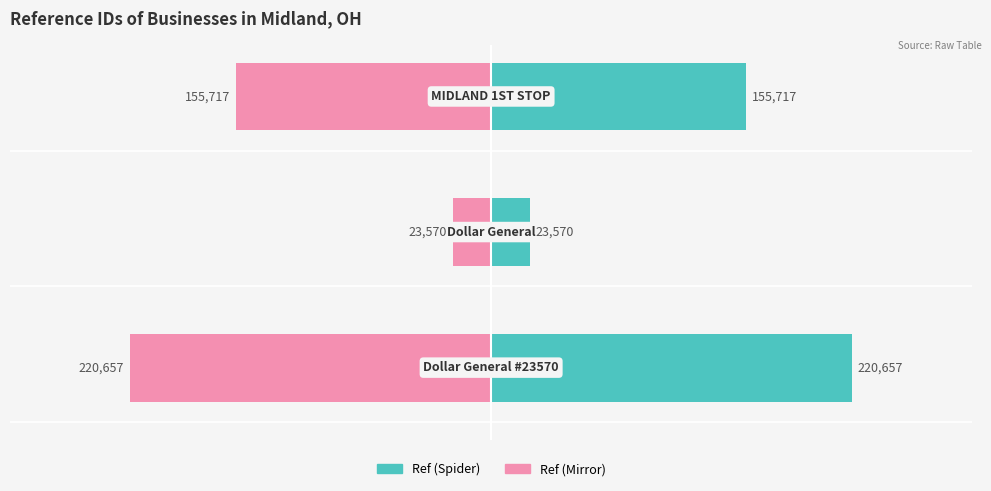

How many data points in Ref (Mirror) are less than -42?

2